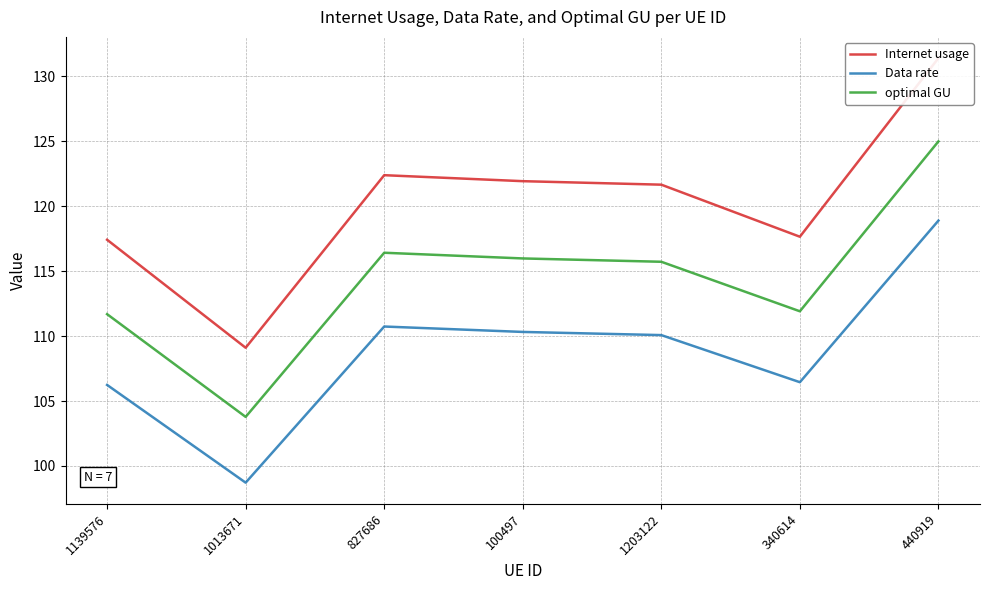

What value does the optimal GU series have at 100497?

116.0